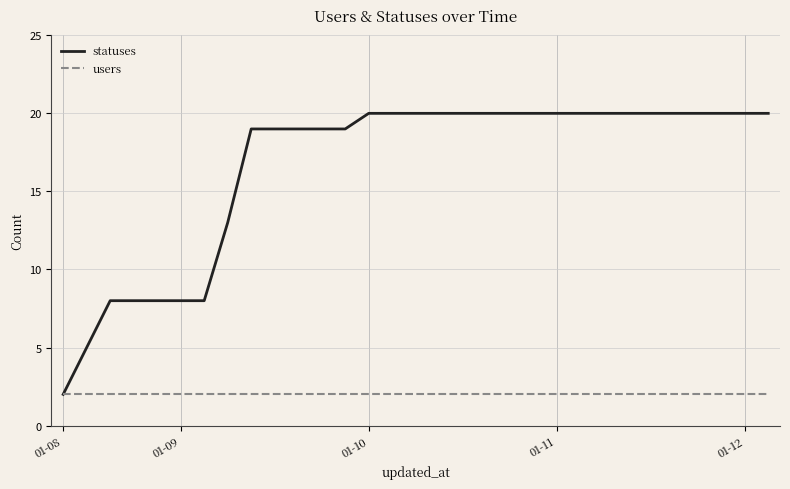

Which series has the largest total across all categories?

statuses